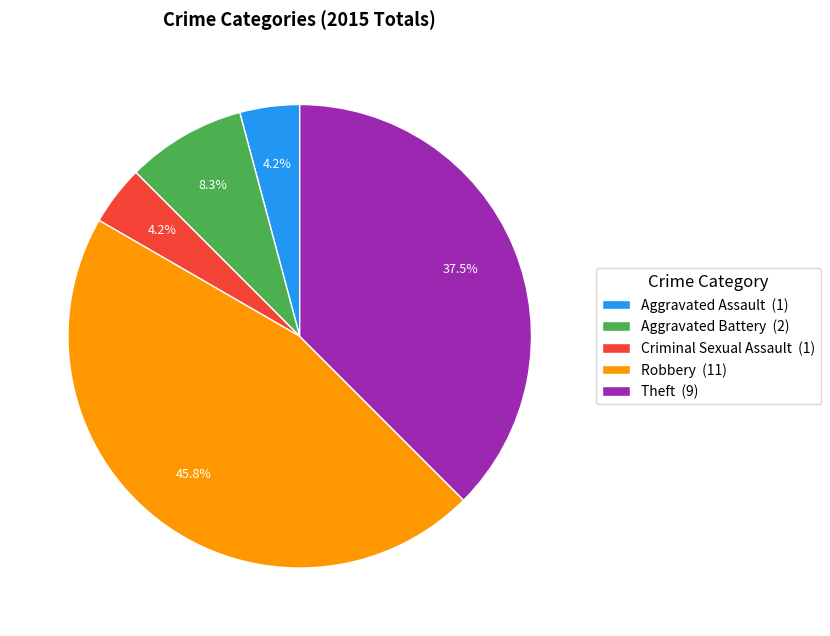

What is the total percentage of Aggravated Battery and Aggravated Assault?

12.5%